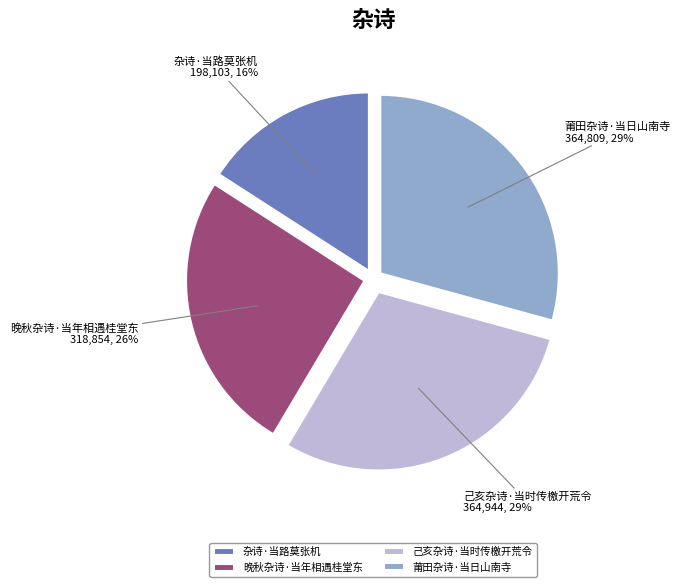

Is it true that 莆田杂诗·当日山南寺 is 37% of the pie?

False